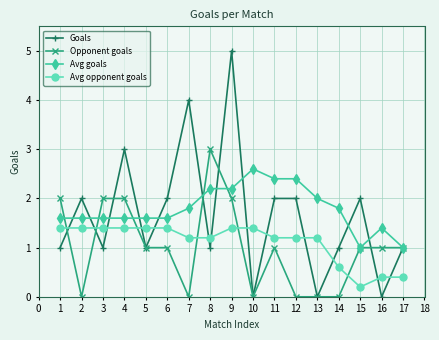

Count the number of categories in the chart.

17